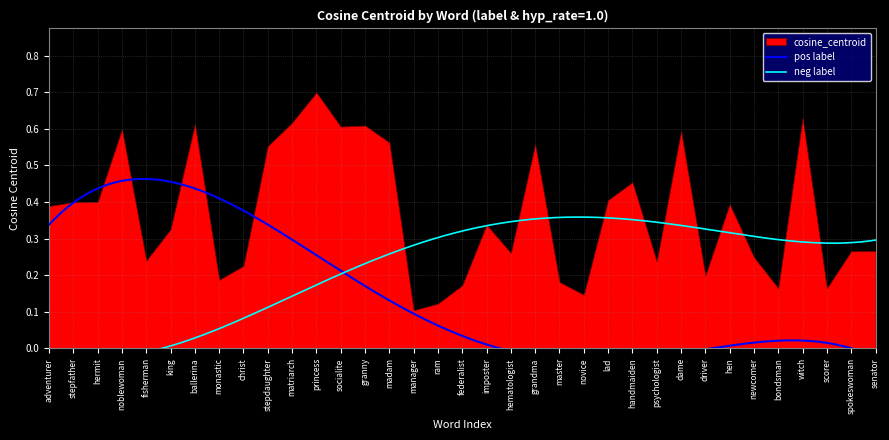

Reading left to right, list all the values displayed in this chart.

0.4	0.4	0.4	0.6	0.2	0.3	0.6	0.2	0.2	0.6	0.6	0.7	0.6	0.6	0.6	0.1	0.1	0.2	0.3	0.3	0.6	0.2	0.1	0.4	0.5	0.2	0.6	0.2	0.4	0.2	0.2	0.6	0.2	0.3	0.3